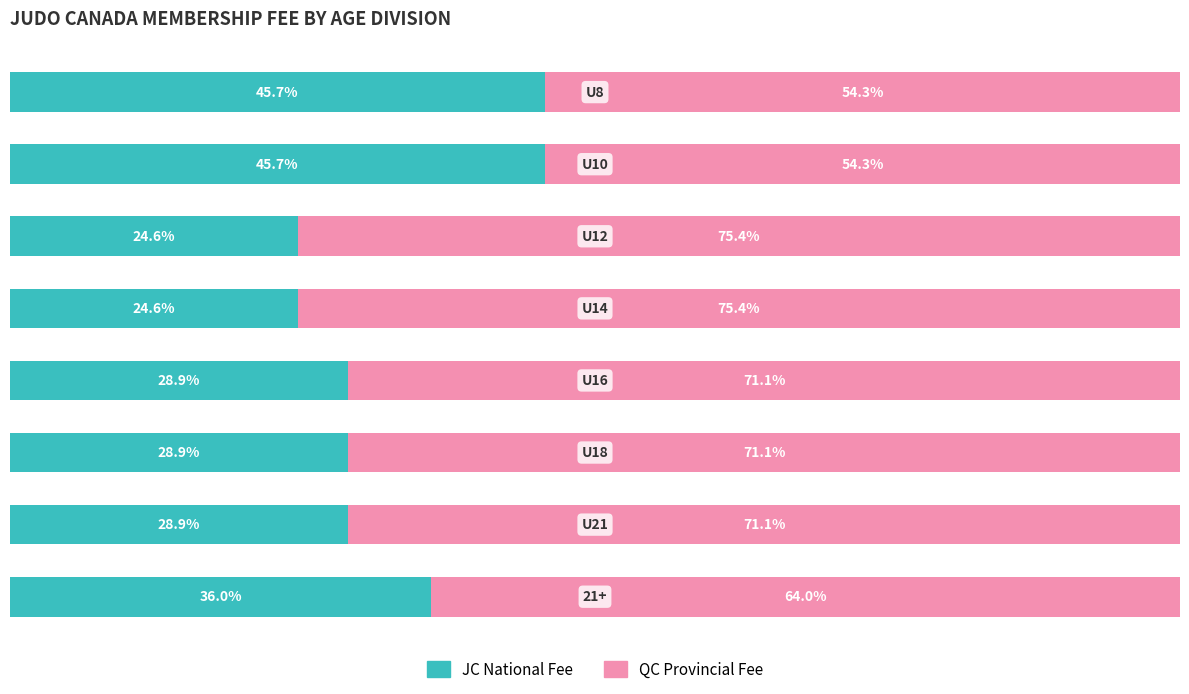

What are all the series names shown in the legend?

JC National Fee, QC Provincial Fee